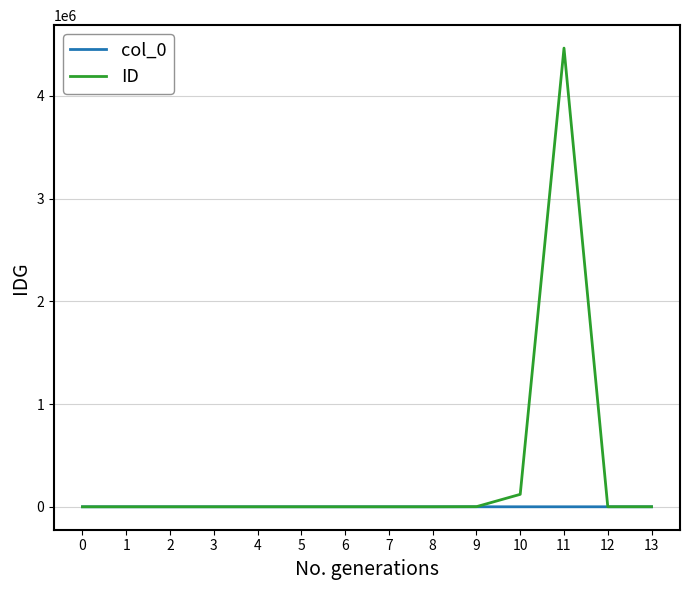

The ID series shows 8 at 7. True or false?

True